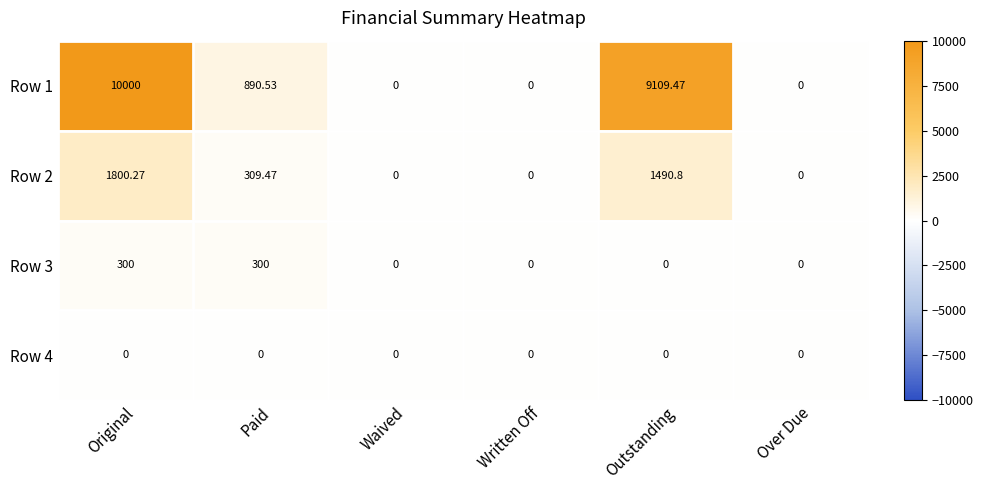

Reading left to right, list all the values displayed in this chart.

Row 1: Original=10000.0	Paid=890.5	Waived=0.0	Written Off=0.0	Outstanding=9109.5	Over Due=0.0
Row 2: Original=1800.3	Paid=309.5	Waived=0.0	Written Off=0.0	Outstanding=1490.8	Over Due=0.0
Row 3: Original=300.0	Paid=300.0	Waived=0.0	Written Off=0.0	Outstanding=0.0	Over Due=0.0
Row 4: Original=0.0	Paid=0.0	Waived=0.0	Written Off=0.0	Outstanding=0.0	Over Due=0.0